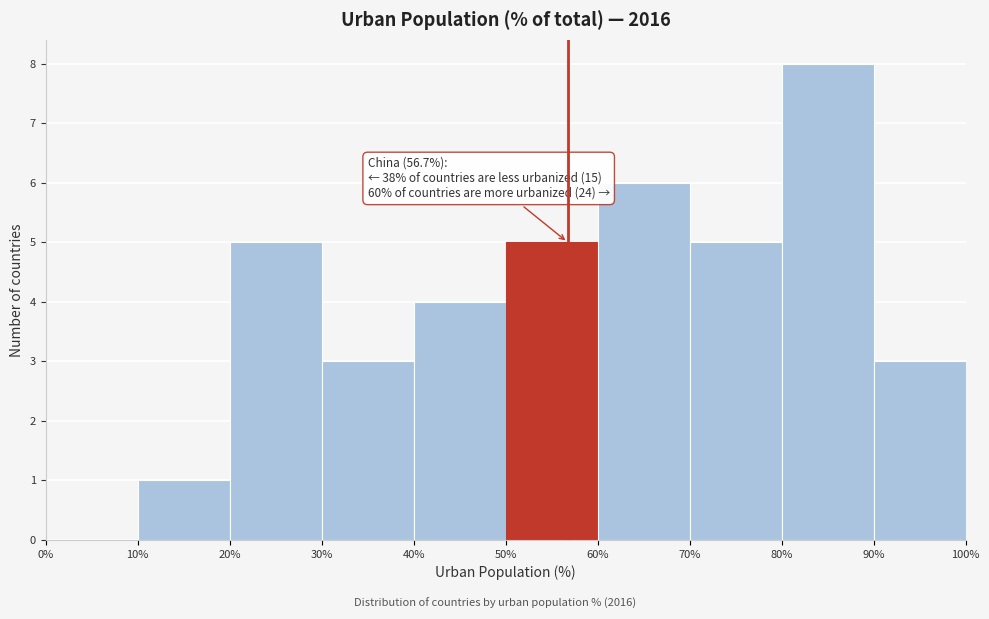

Over which range of the x-axis is the bar tallest?

80% to 90%